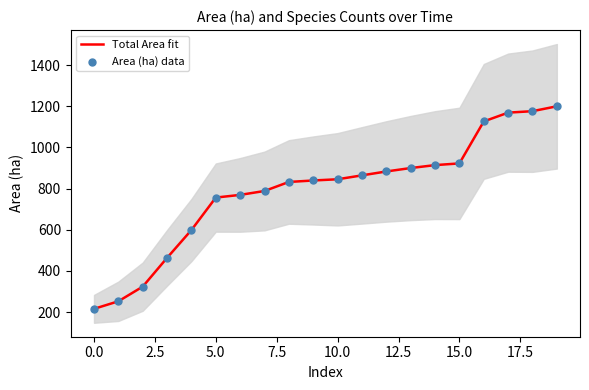

Which series has the widest spread of Y values?

Total Area fit